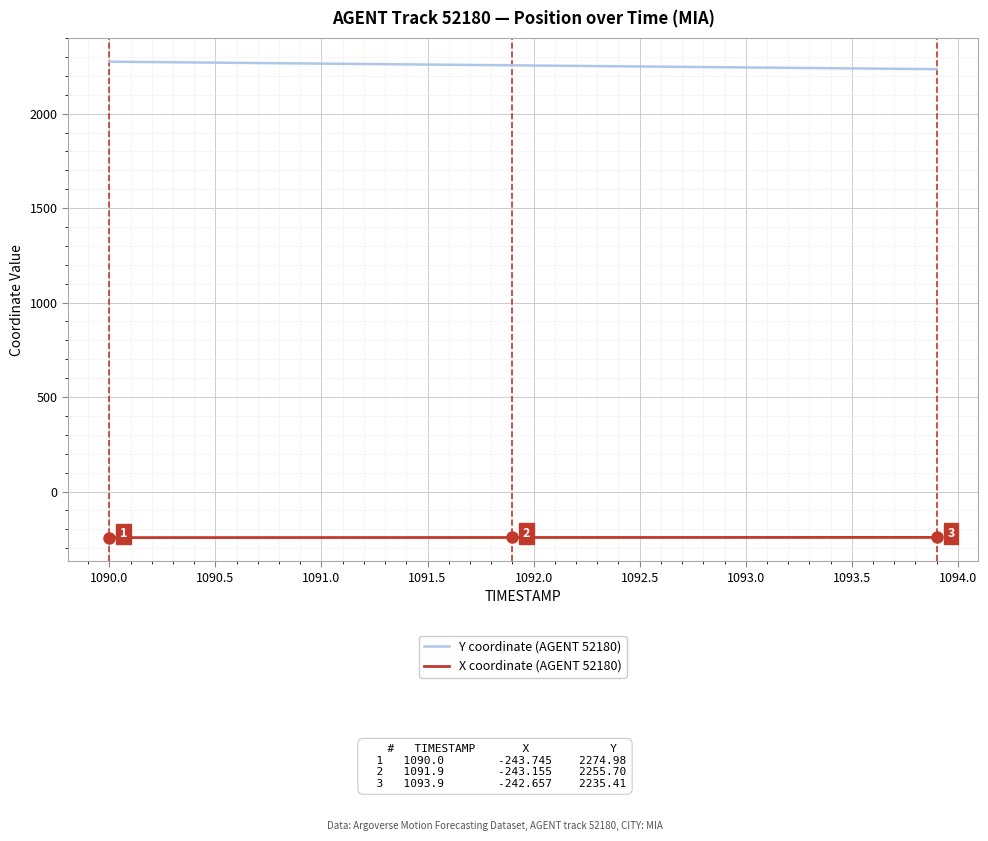

List the series in order of their peak value, lowest first.

X coordinate (AGENT 52180), Y coordinate (AGENT 52180)